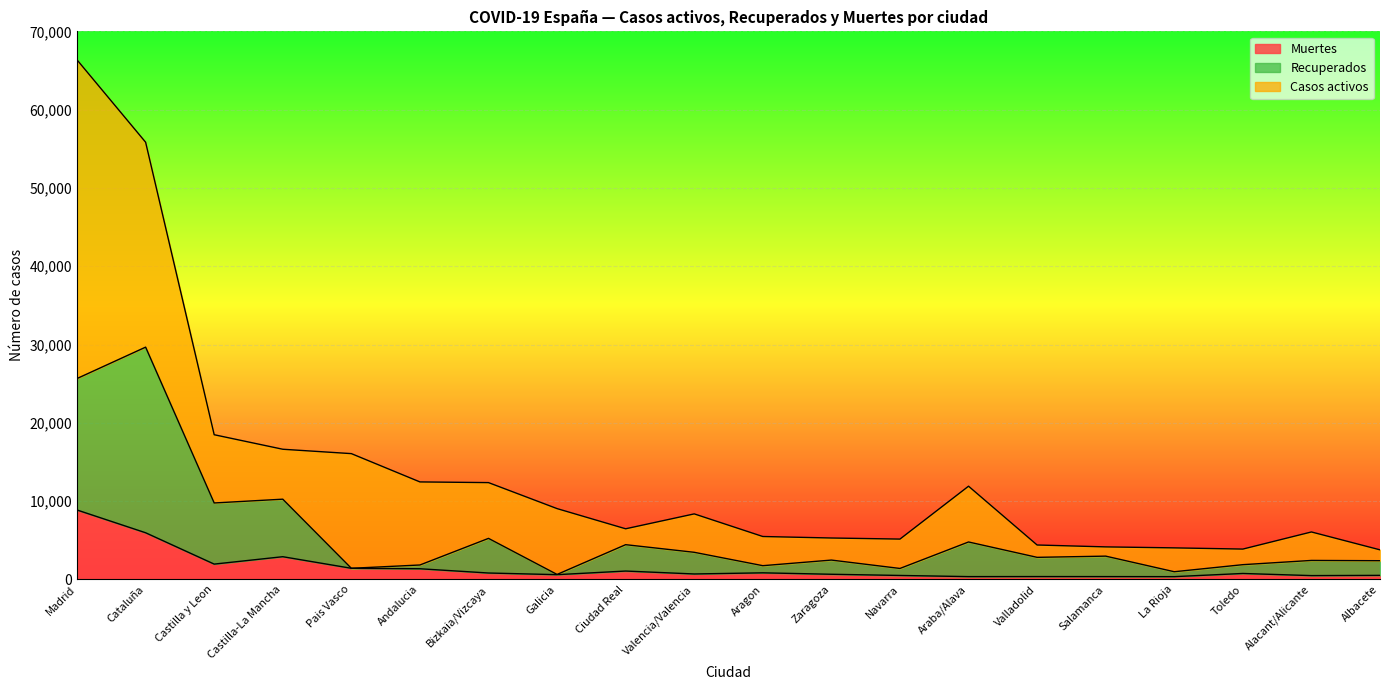

What are all the series names shown in the legend?

Muertes, Recuperados, Casos activos